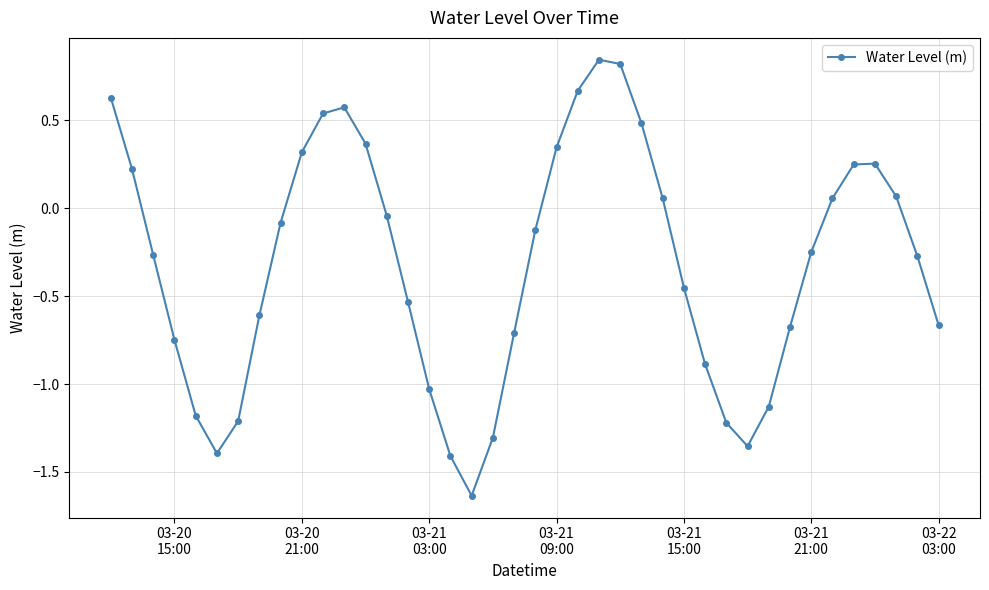

True or false: the data has more than 1 interior local peaks.

True